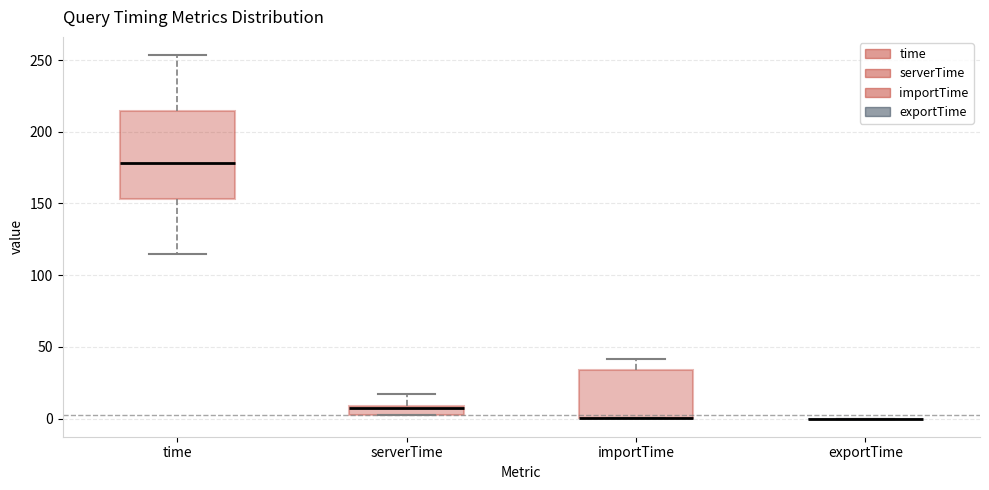

Where is the upper edge of the box for time on the y-axis? The values are not printed on the chart, so give them approximately, as read against the axis.

215